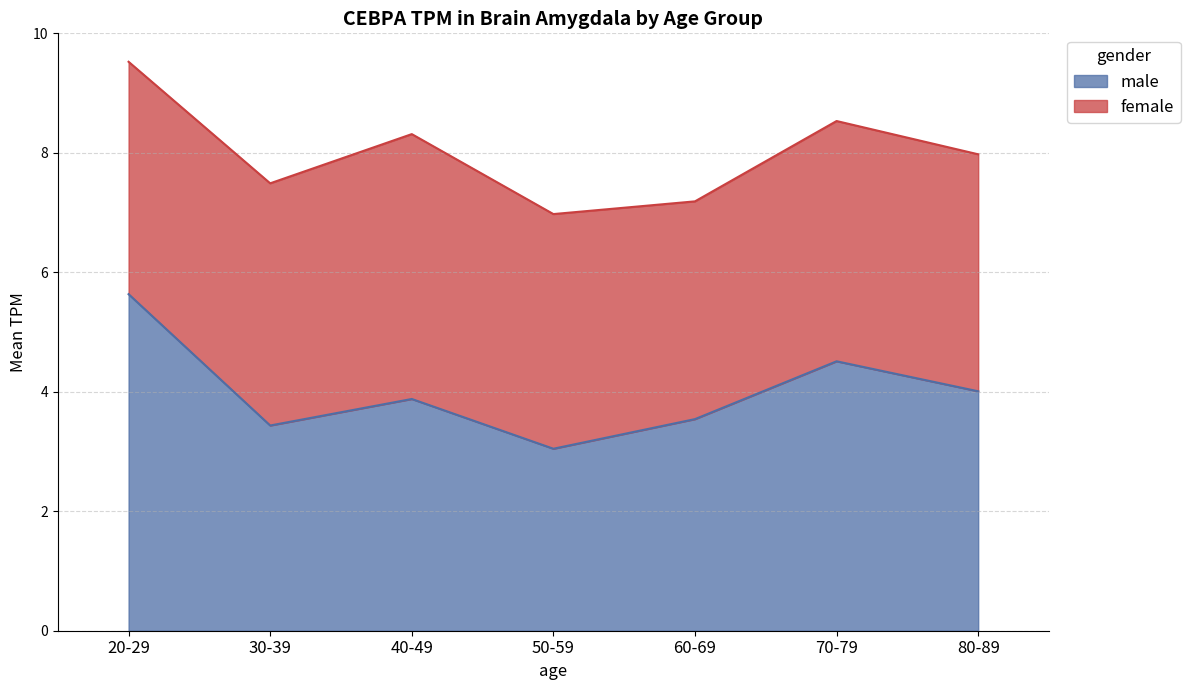

What is the approximate value at 50-59?

3.0